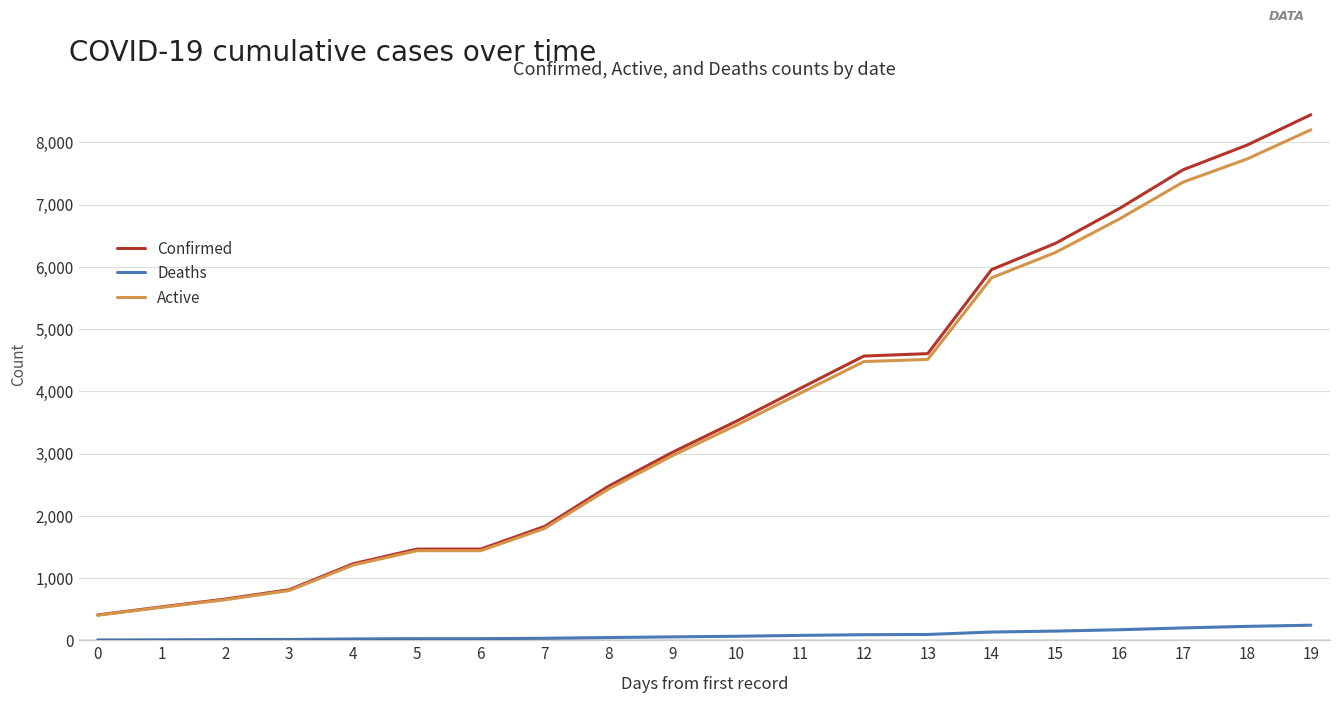

True or false: Active and Deaths intersect in this chart.

False